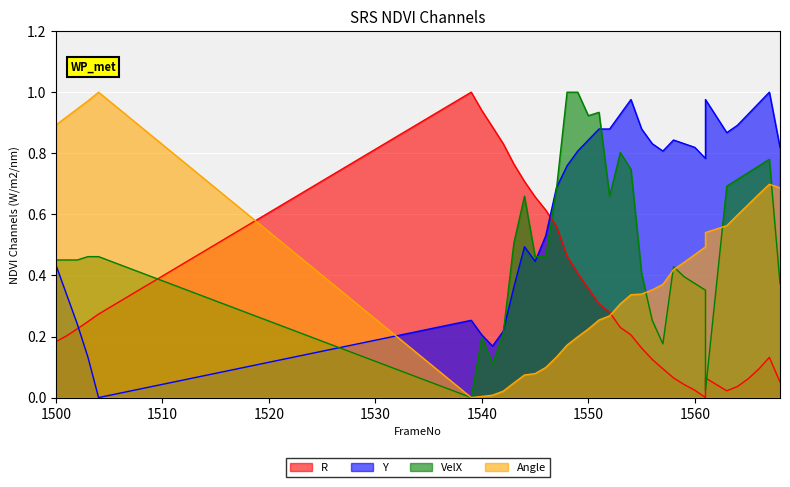

What is the value of the Angle point at the 24th from the left?

0.4